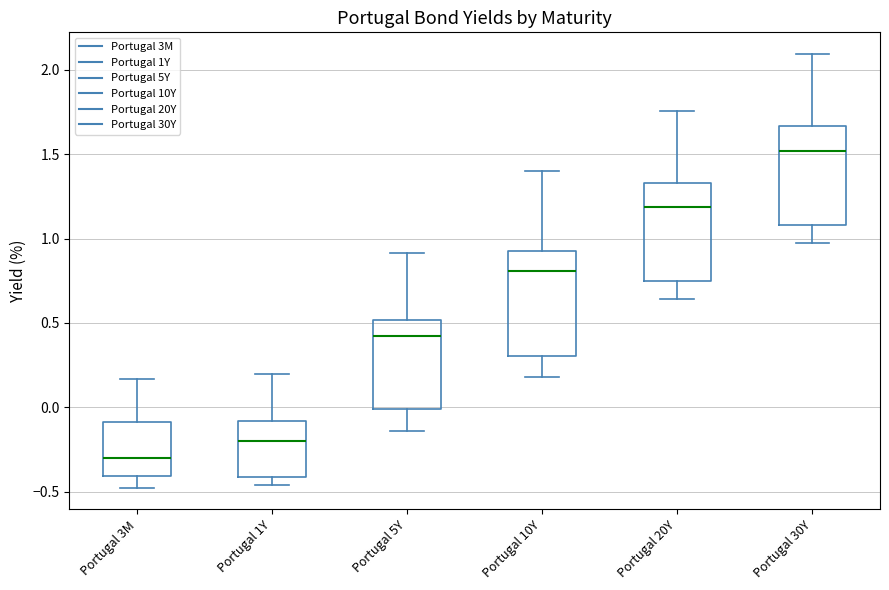

Reading left to right, read every box against the y-axis: the position of its median line, the range the box covers, and the ends of its whiskers. The values are not printed on the chart, so give them approximately, as read against the axis.

Portugal 3M: median -0.30, box -0.40 to -0.10, whiskers -0.50 to 0.15
Portugal 1Y: median -0.20, box -0.40 to -0.10, whiskers -0.45 to 0.20
Portugal 5Y: median 0.40, box 0.00 to 0.50, whiskers -0.15 to 0.90
Portugal 10Y: median 0.80, box 0.30 to 0.90, whiskers 0.20 to 1.40
Portugal 20Y: median 1.20, box 0.75 to 1.35, whiskers 0.65 to 1.75
Portugal 30Y: median 1.50, box 1.10 to 1.65, whiskers 1.00 to 2.10